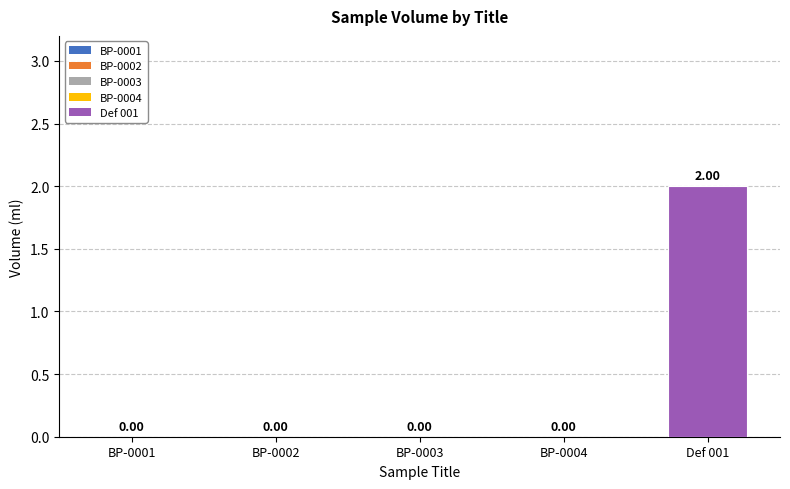

Are the bars horizontal?

No